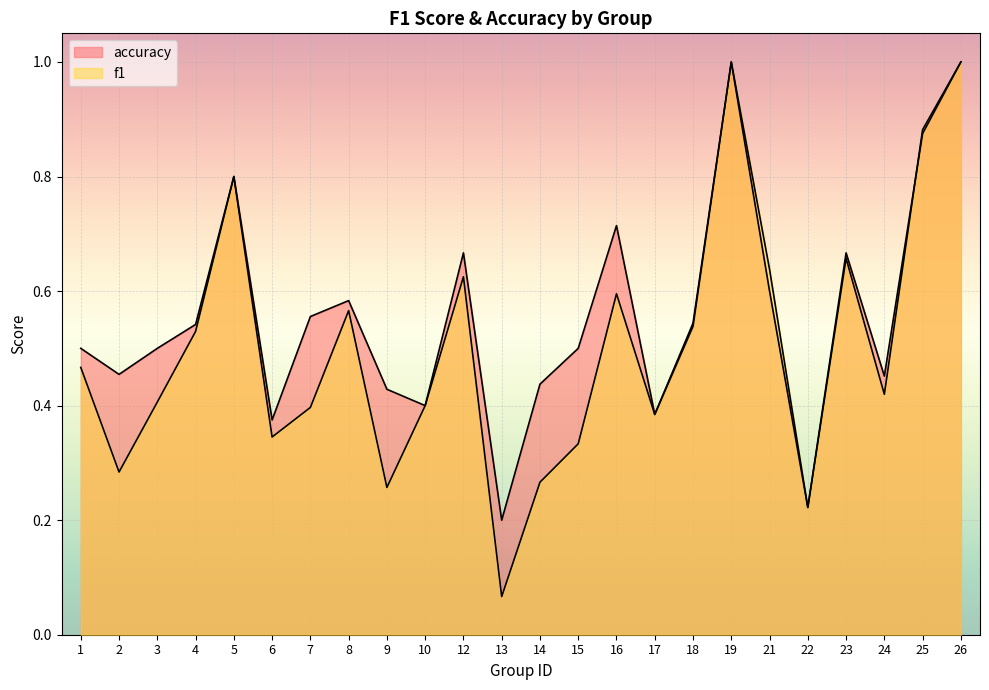

Reading left to right, list all the values displayed in this chart.

f1: 0.5	0.3	0.4	0.5	0.8	0.3	0.4	0.6	0.3	0.4	0.6	0.1	0.3	0.3	0.6	0.4	0.5	1.0	0.6	0.2	0.7	0.4	0.9	1.0
accuracy: 0.5	0.5	0.5	0.5	0.8	0.4	0.6	0.6	0.4	0.4	0.7	0.2	0.4	0.5	0.7	0.4	0.5	1.0	0.6	0.2	0.7	0.5	0.9	1.0